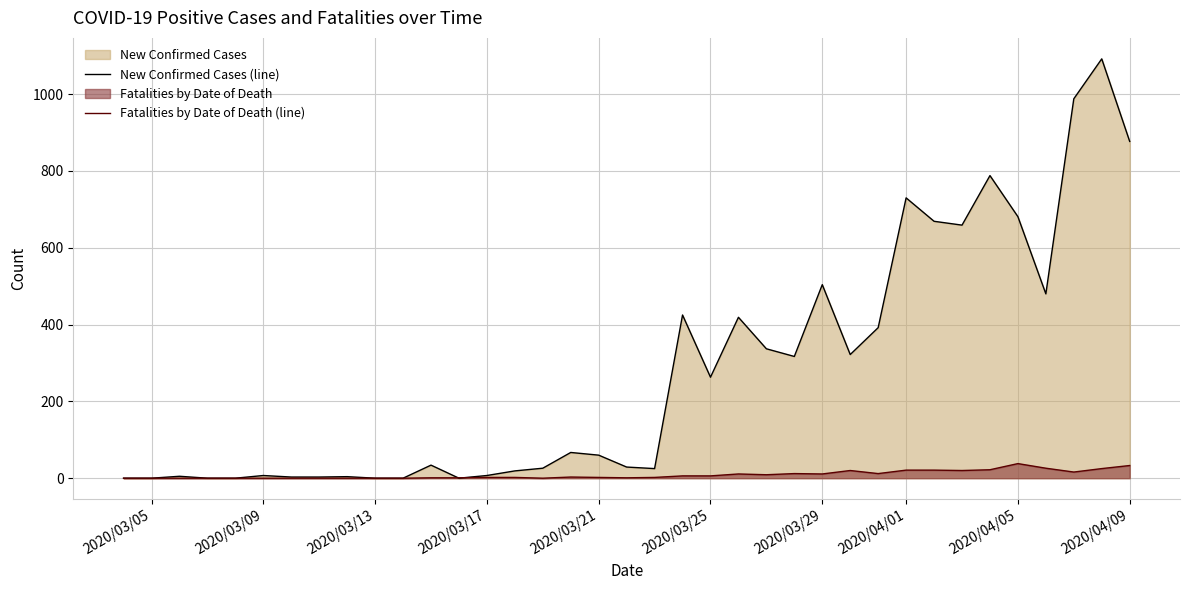

Rank the series by their average value, from lowest to highest.

Fatalities by Date of Death (line), New Confirmed Cases (line)